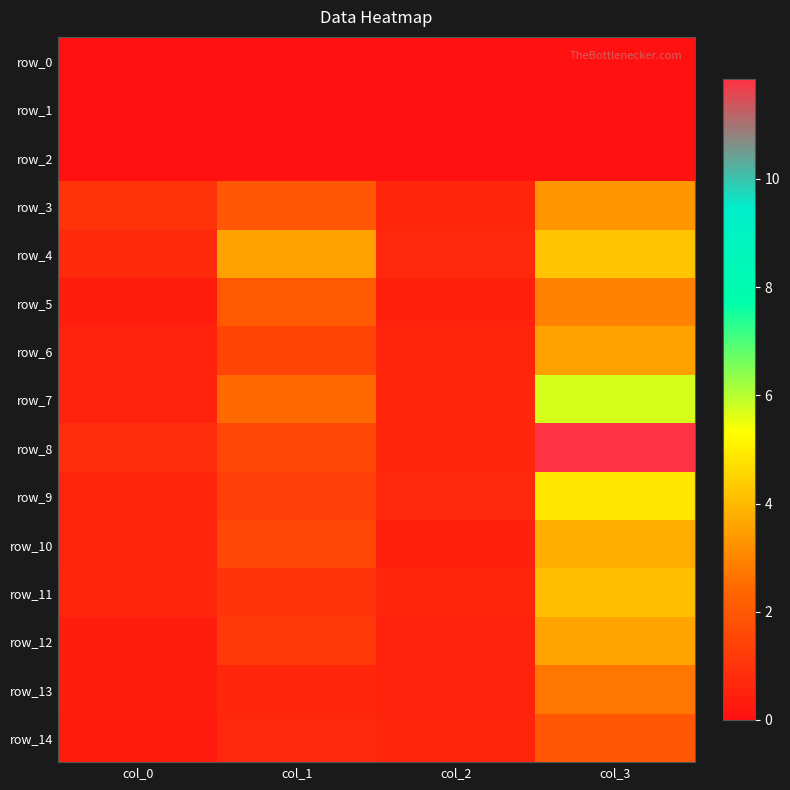

Reading left to right, extract all data points from this chart.

row_0: col_0=0.0	col_1=0.0	col_2=0.0	col_3=0.0
row_1: col_0=0.0	col_1=0.0	col_2=0.0	col_3=0.0
row_2: col_0=0.0	col_1=0.0	col_2=0.0	col_3=0.0
row_3: col_0=1.0	col_1=2.0	col_2=0.6	col_3=3.3
row_4: col_0=0.7	col_1=3.5	col_2=0.7	col_3=4.2
row_5: col_0=0.4	col_1=2.1	col_2=0.5	col_3=2.9
row_6: col_0=0.5	col_1=1.4	col_2=0.6	col_3=3.6
row_7: col_0=0.6	col_1=2.5	col_2=0.6	col_3=5.7
row_8: col_0=0.8	col_1=1.6	col_2=0.6	col_3=11.8
row_9: col_0=0.6	col_1=1.3	col_2=0.7	col_3=4.9
row_10: col_0=0.6	col_1=1.6	col_2=0.5	col_3=3.8
row_11: col_0=0.6	col_1=1.0	col_2=0.6	col_3=4.1
row_12: col_0=0.4	col_1=1.2	col_2=0.5	col_3=3.6
row_13: col_0=0.4	col_1=0.6	col_2=0.5	col_3=2.7
row_14: col_0=0.3	col_1=0.7	col_2=0.6	col_3=2.0